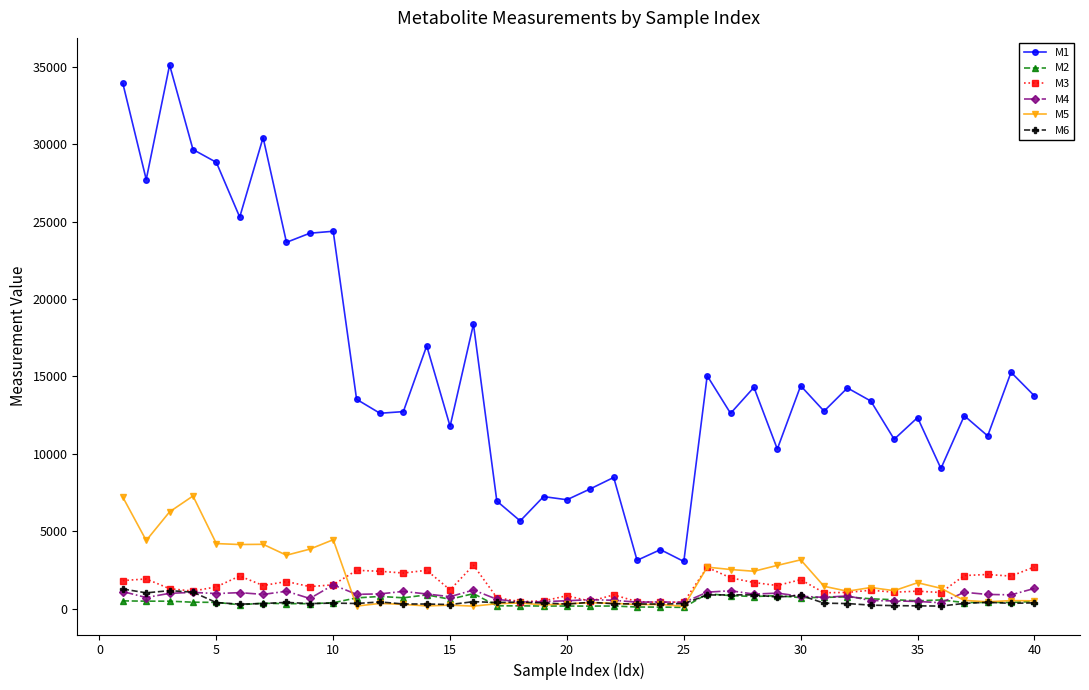

What is the value of the M5 point at the 34th from the left?

1156.0